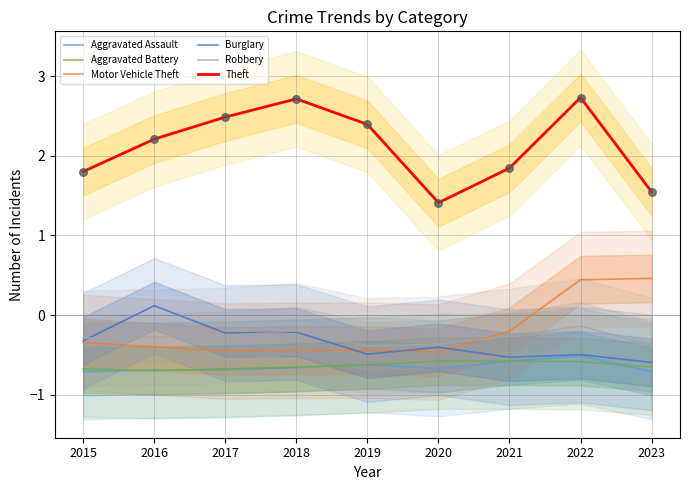

Is the value of Aggravated Battery at 2023 greater than the value of Aggravated Assault at 2016?

Yes